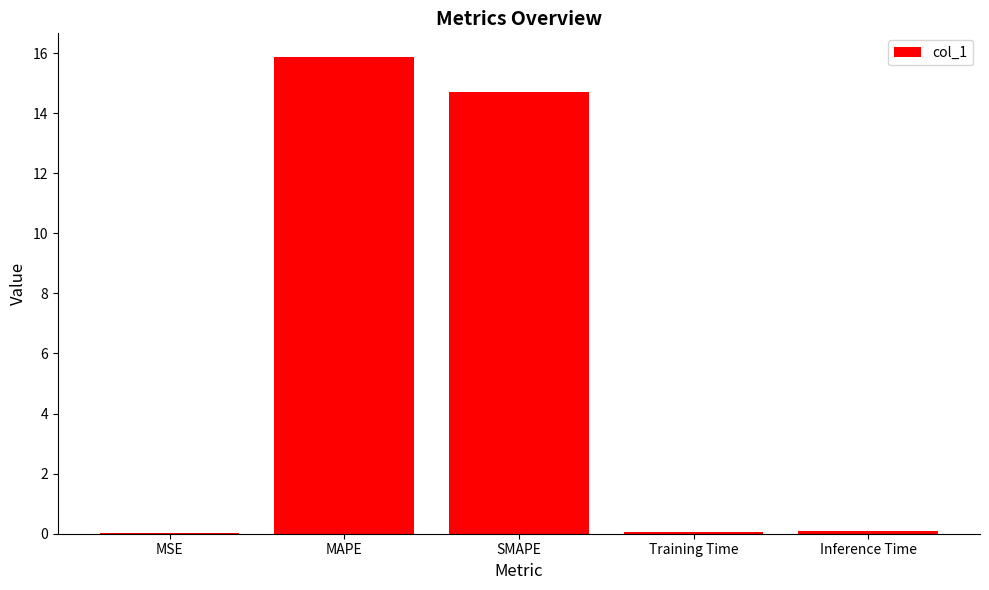

How many data points does each series have?

5